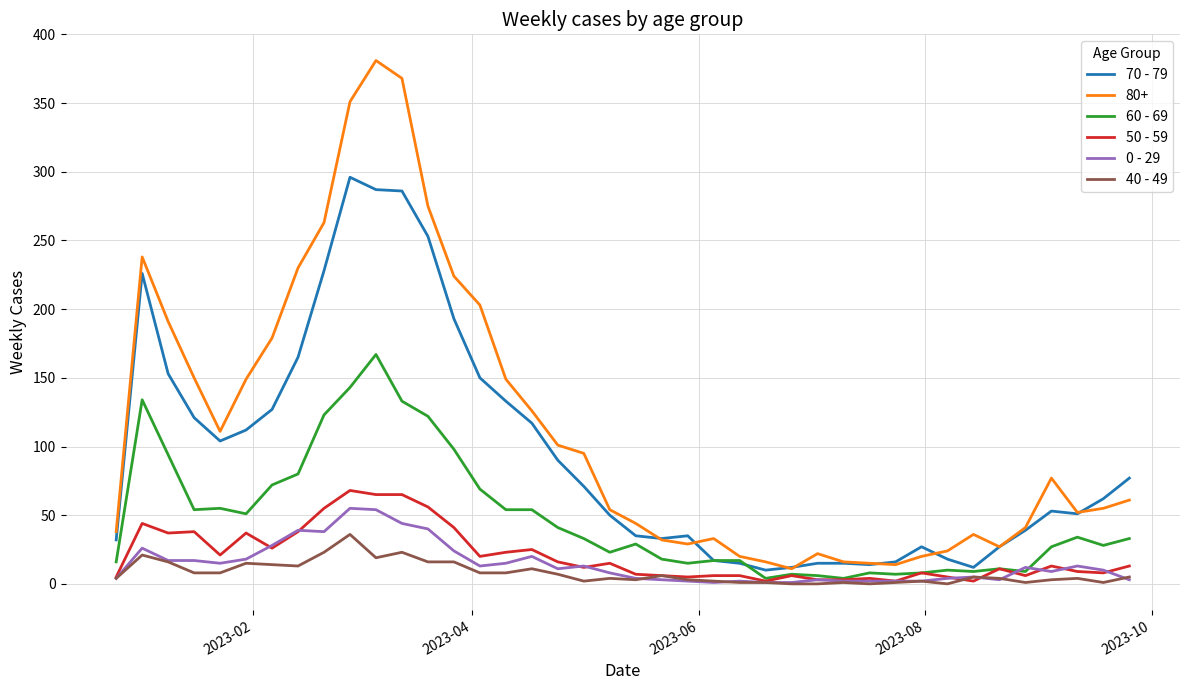

Which series has the largest total across all categories?

80+